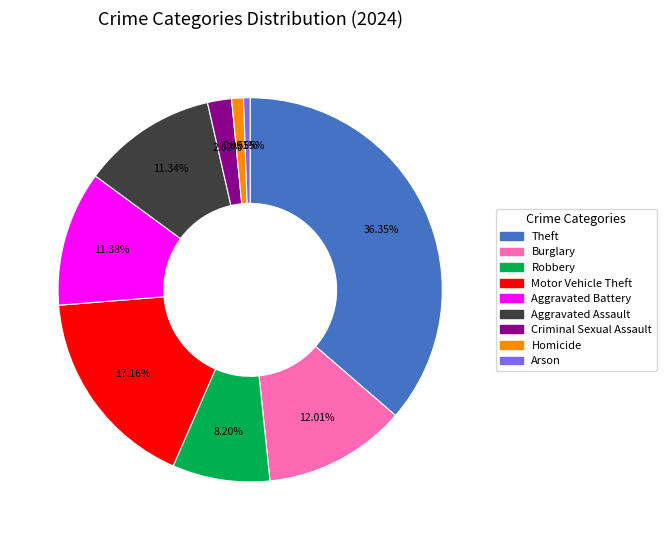

What is the largest slice in the pie chart?

Theft